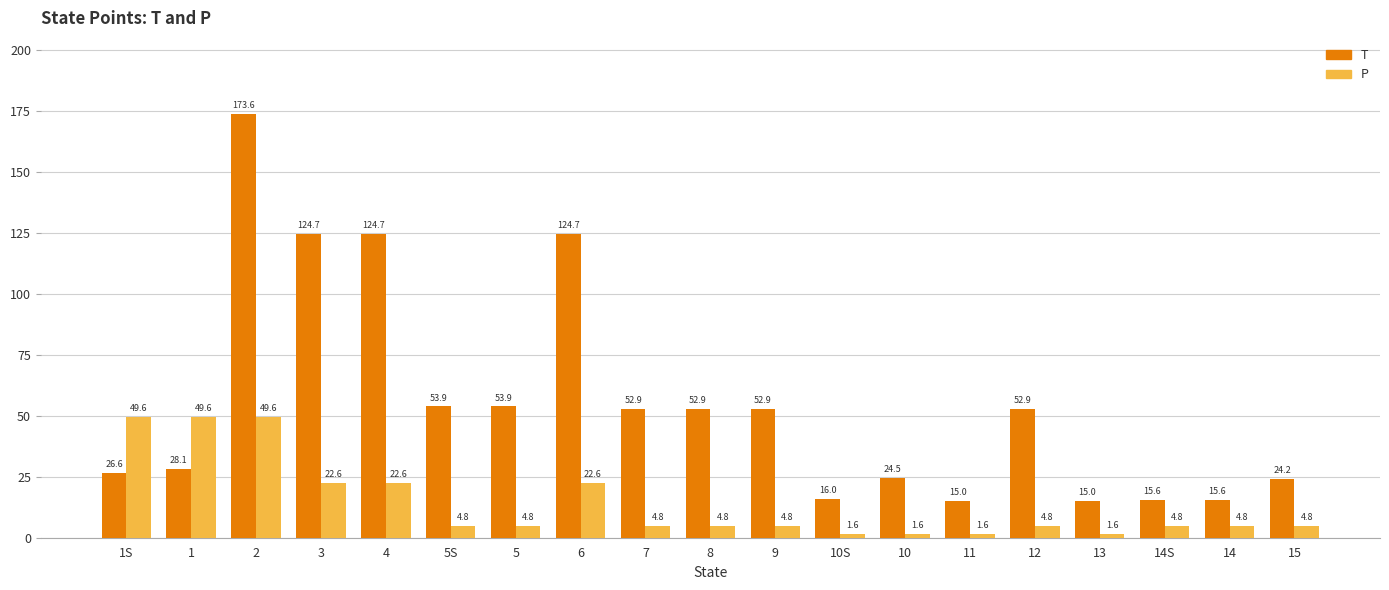

True or false: T has a value of 235.3 at 2.

False